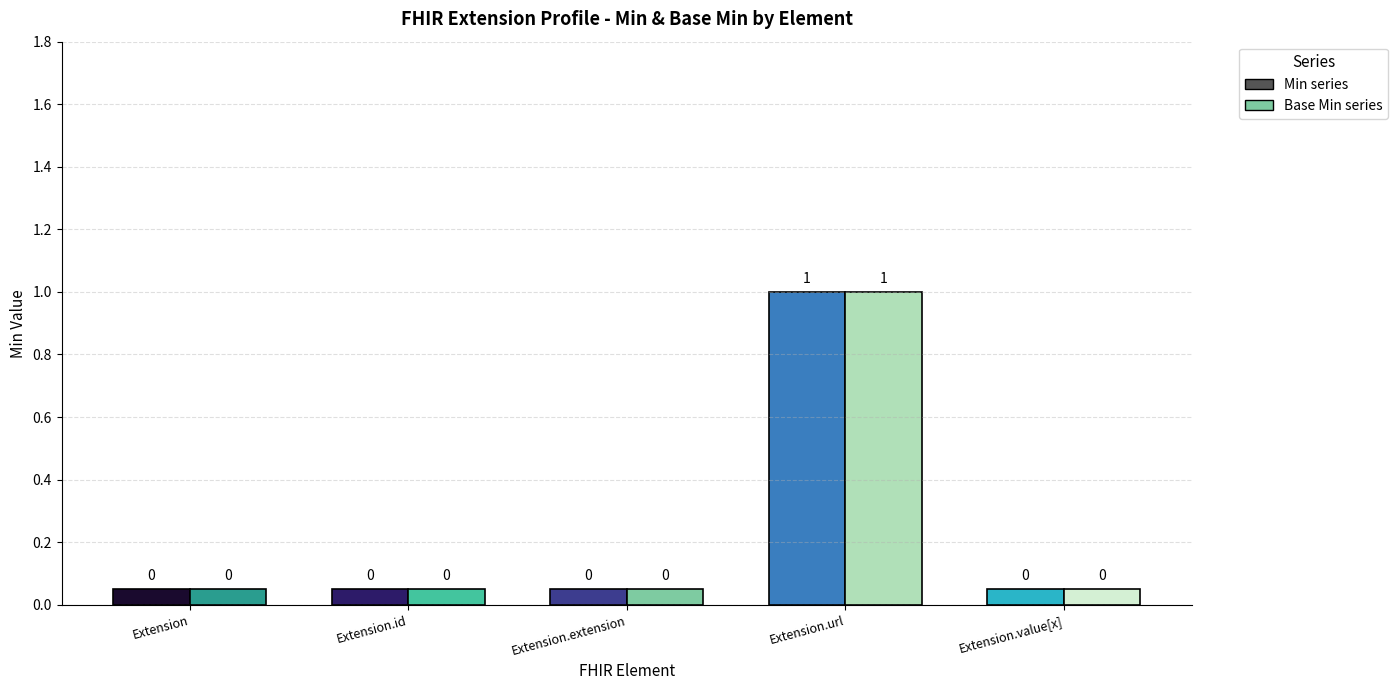

Are the bars horizontal?

No